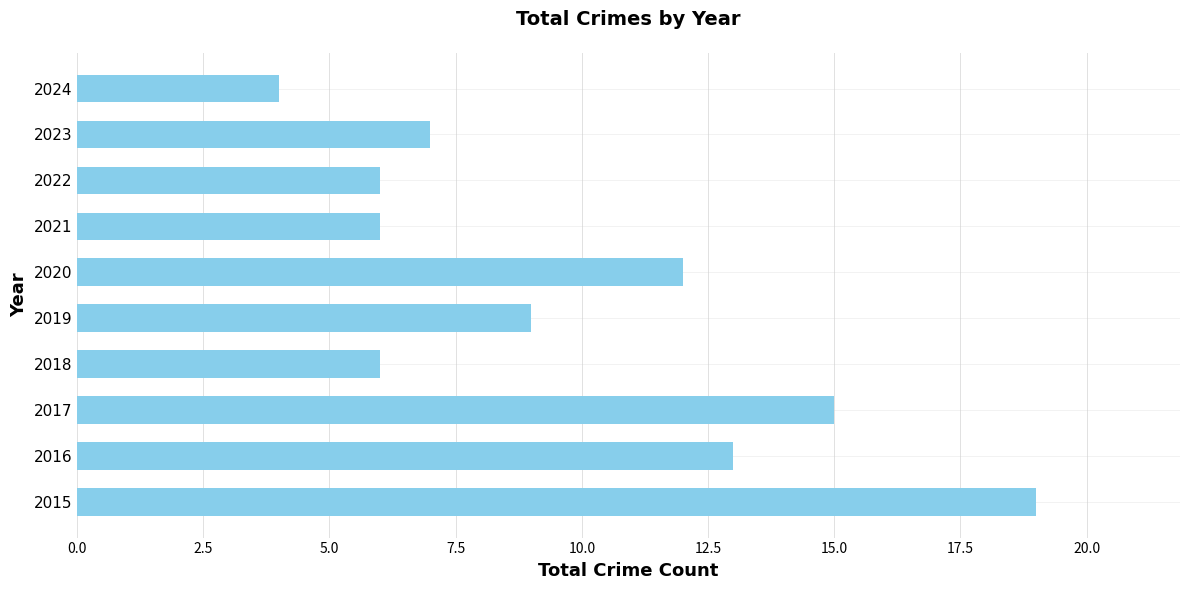

What is the approximate value at 2020, to the nearest 10?

10